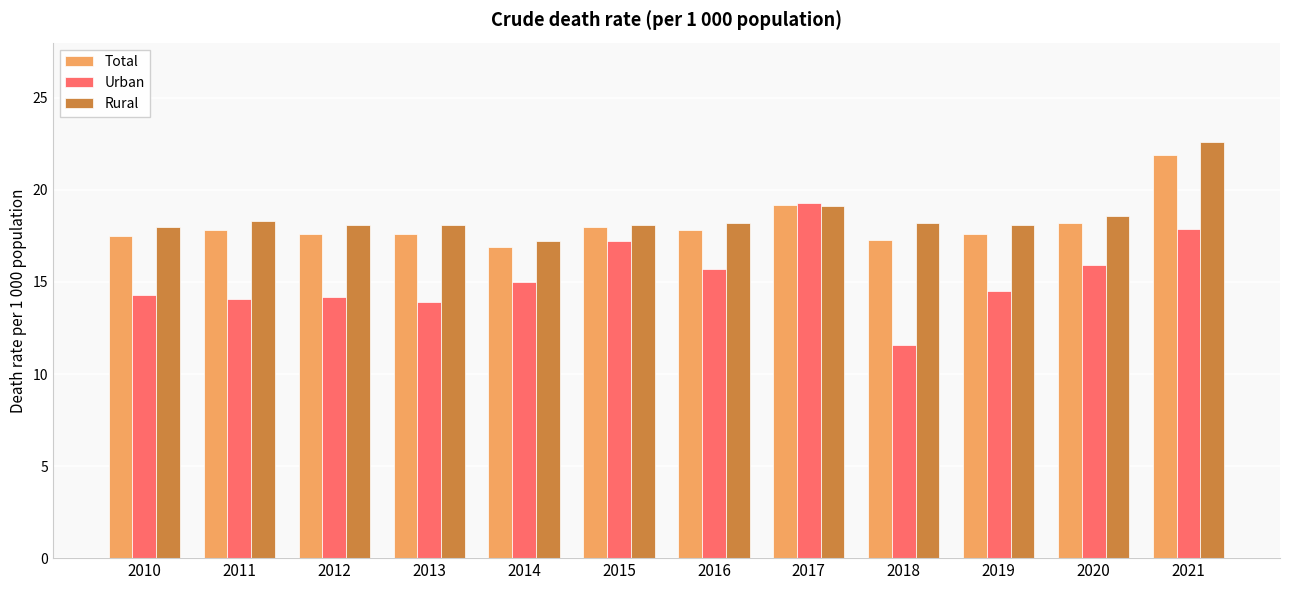

At 2014, list the series in order from smallest to largest.

Urban, Total, Rural